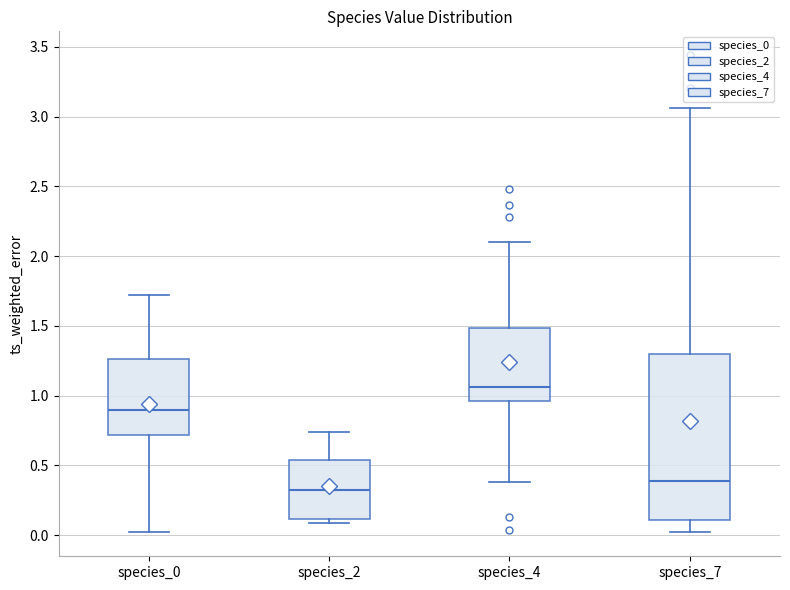

Reading left to right, transcribe this box plot: for each box, give where its median line is, the range the box spans, and where its two whiskers end, as read against the y-axis. The values are not printed on the chart, so give them approximately, as read against the axis.

species_0: median 0.90, box 0.70 to 1.25, whiskers 0.00 to 1.70
species_2: median 0.30, box 0.10 to 0.55, whiskers 0.10 (just below the box's lower edge) to 0.75
species_4: median 1.05, box 0.95 to 1.50, whiskers 0.40 to 2.10
species_7: median 0.40, box 0.10 to 1.30, whiskers 0.00 to 3.05